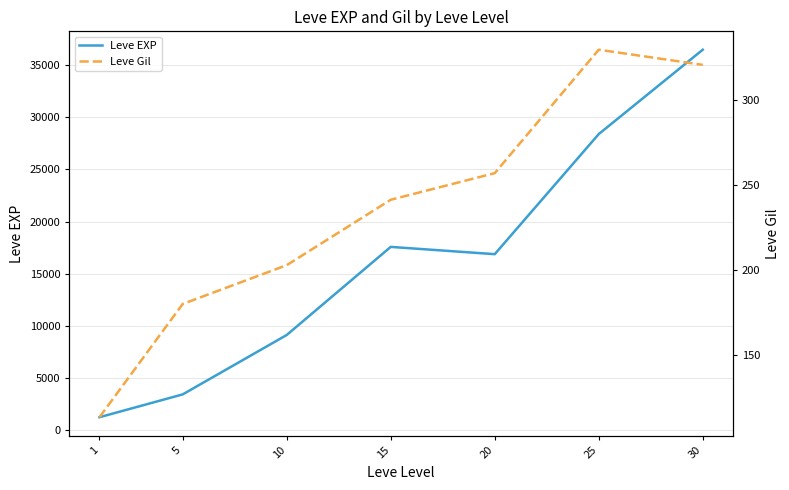

Which has a higher value, 25 or 15?

25